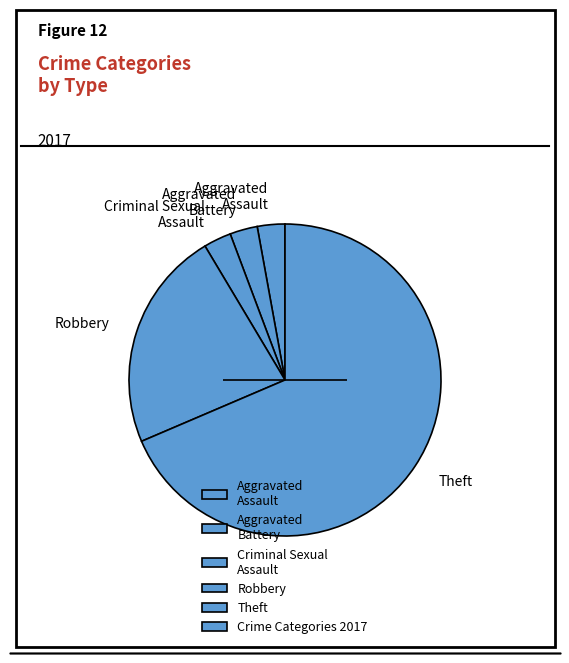

Which has a higher value, Robbery or Aggravated Assault?

Robbery